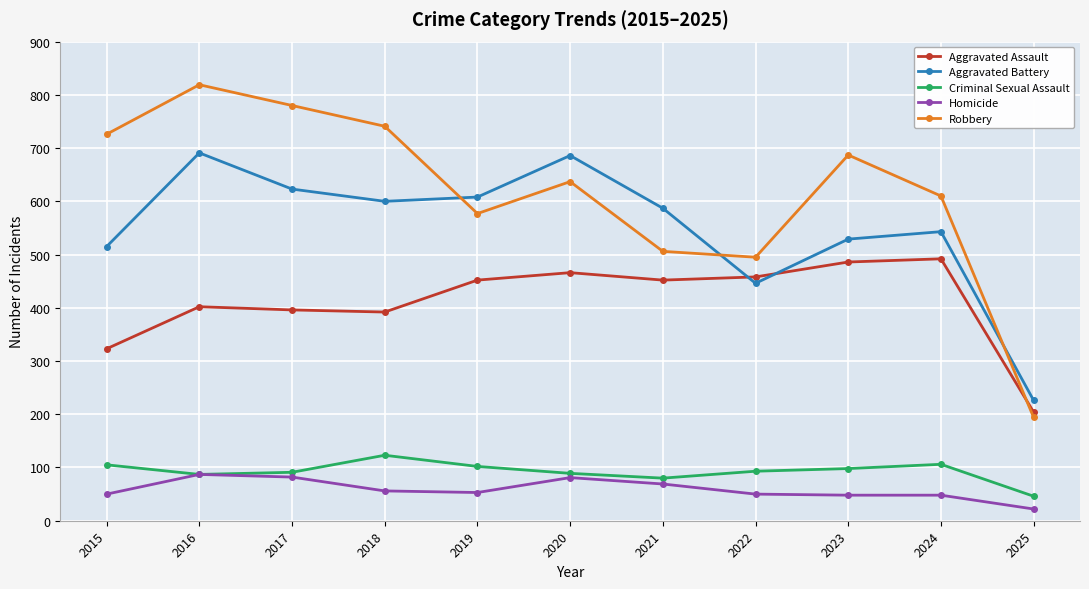

Which series has the largest total across all categories?

Robbery